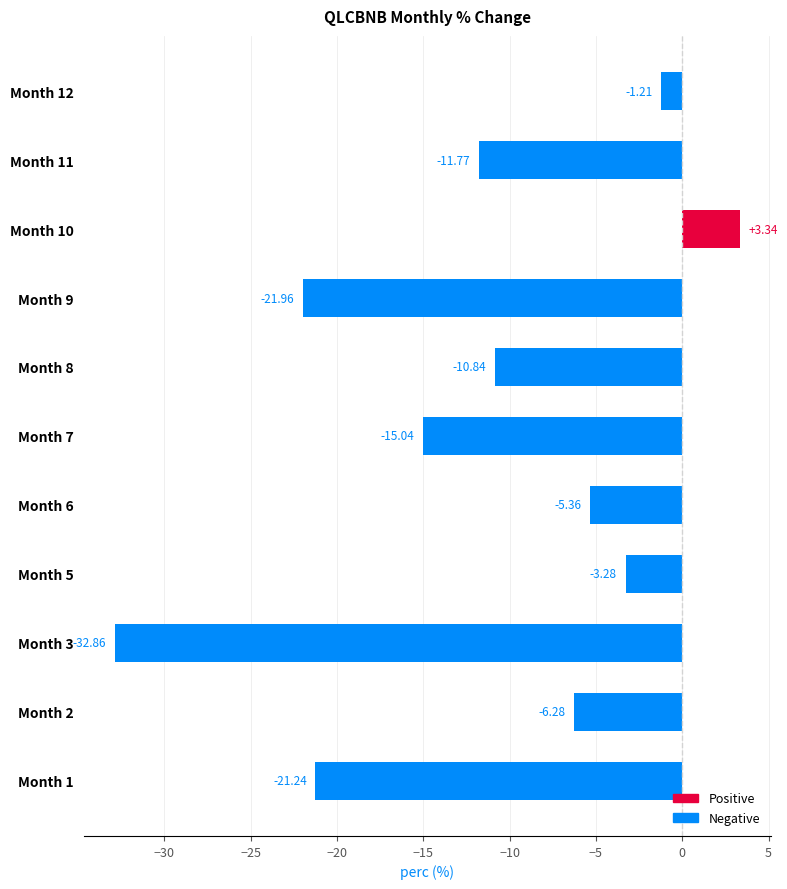

What is the change in value from Month 3 to Month 10?

+36.2